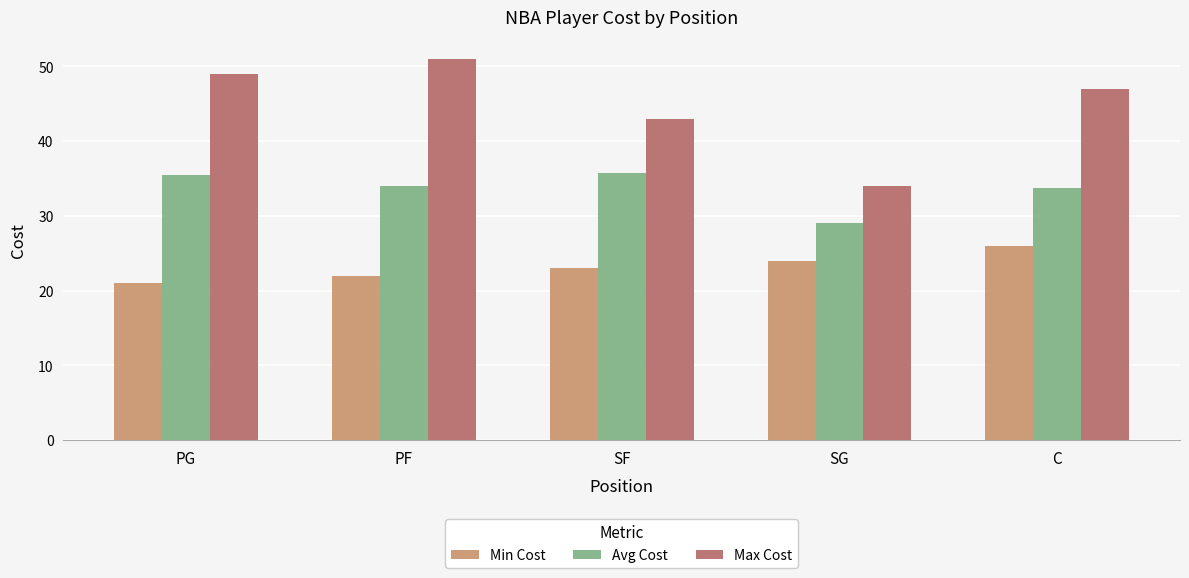

How many data points in Max Cost are less than 47?

2